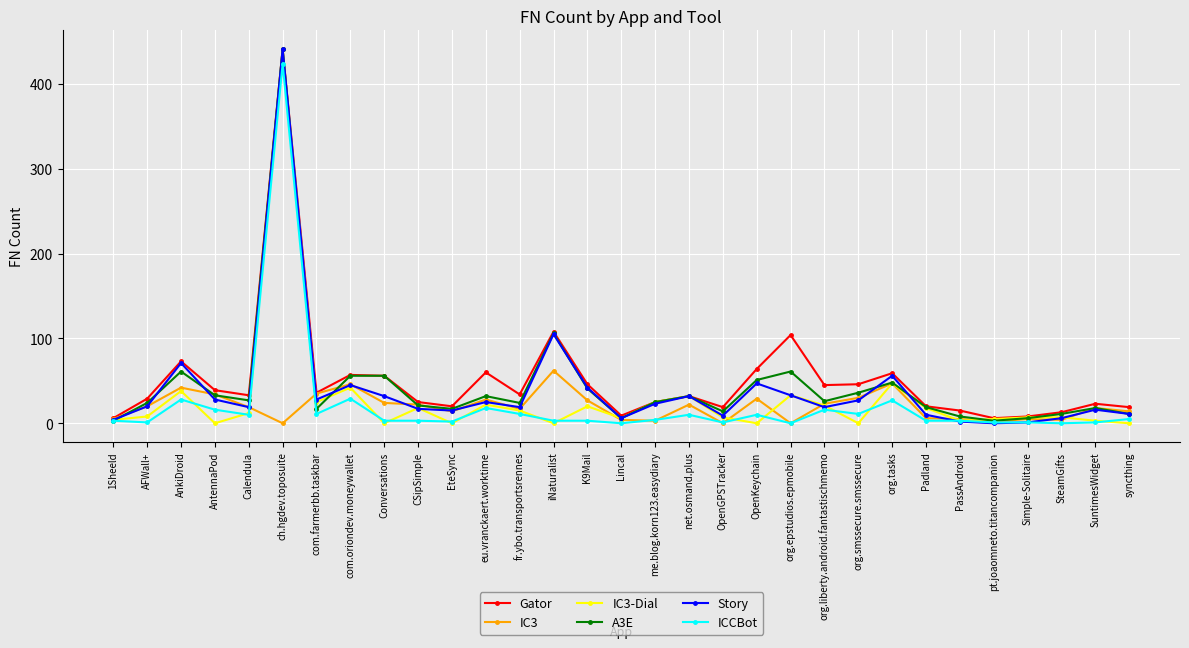

At which label is ICCBot closest to 212?

com.oriondev.moneywallet